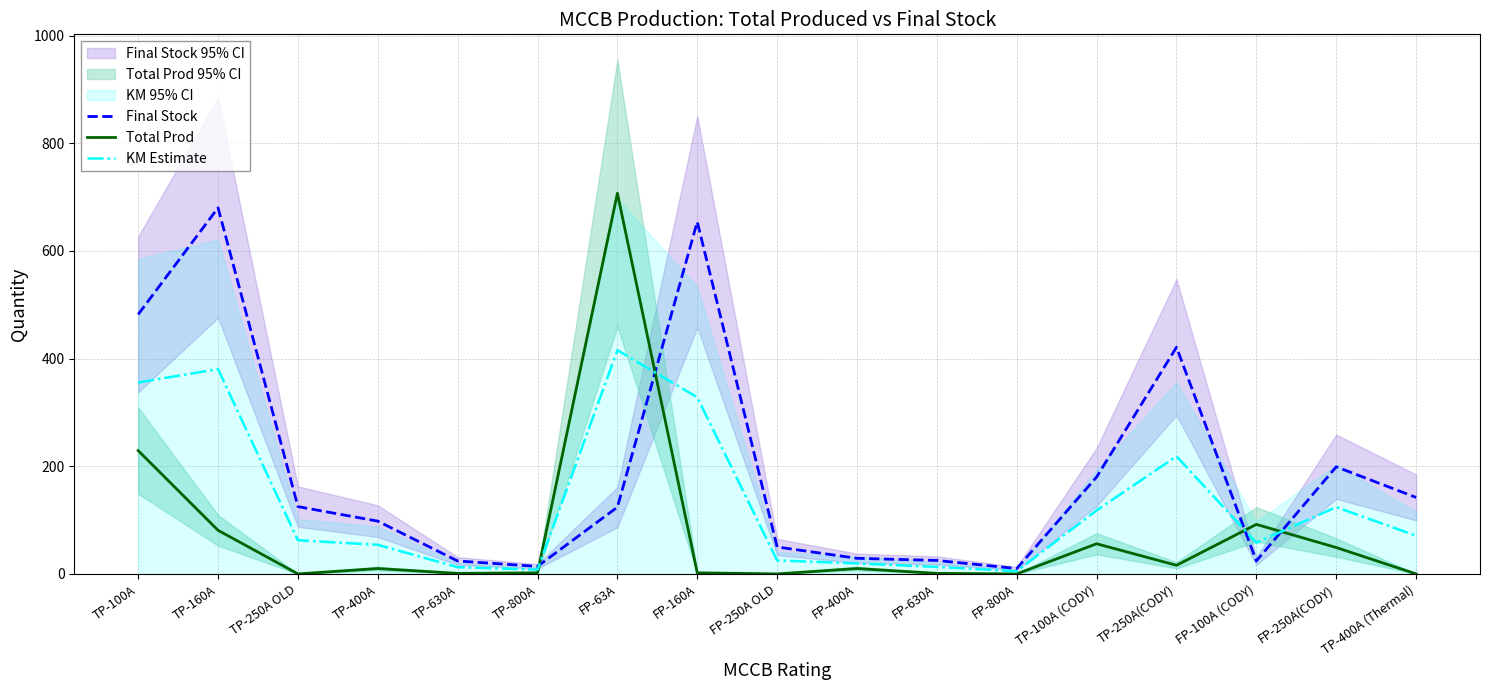

How many data points in KM Estimate are above 62?

9